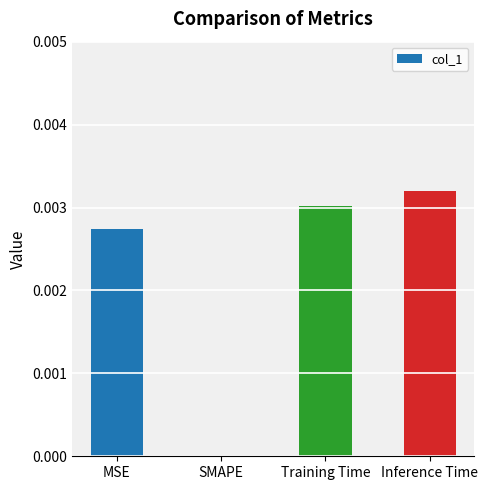

True or false: the data shows 0.0 at MSE.

True